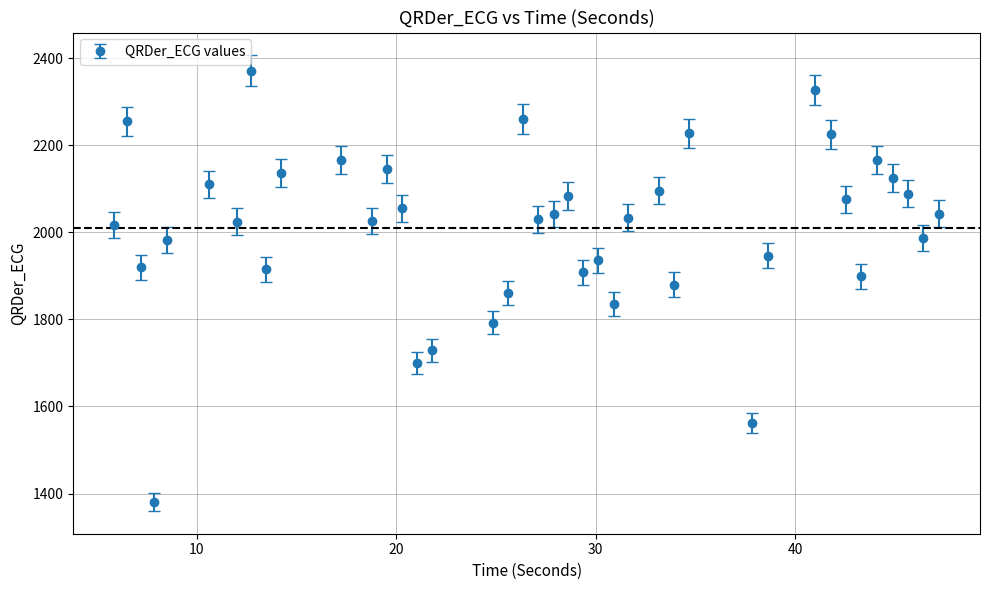

What is the average value?

2008.9